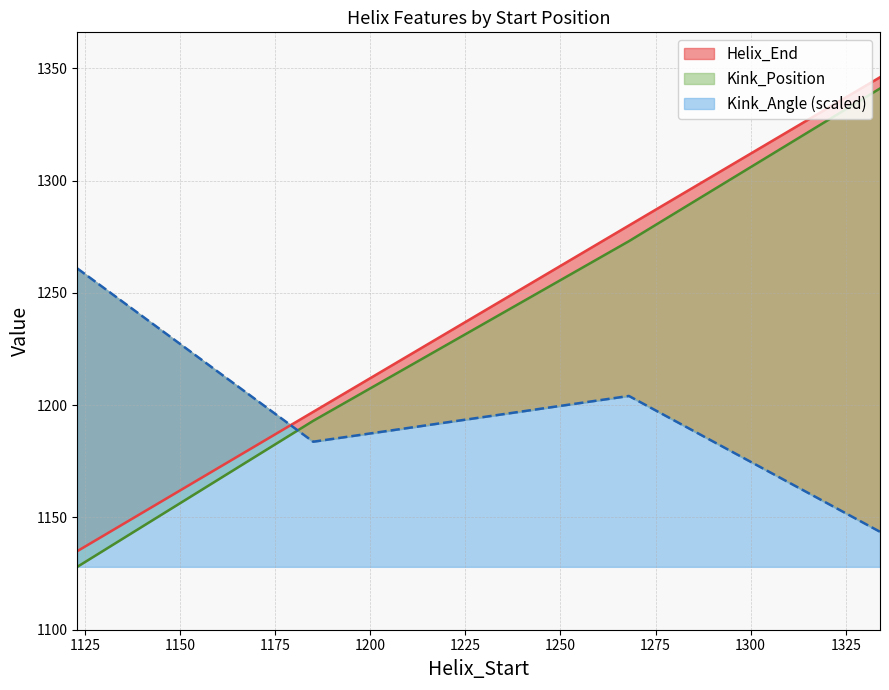

What are all the series names shown in the legend?

Helix_End, Kink_Position, Kink_Angle